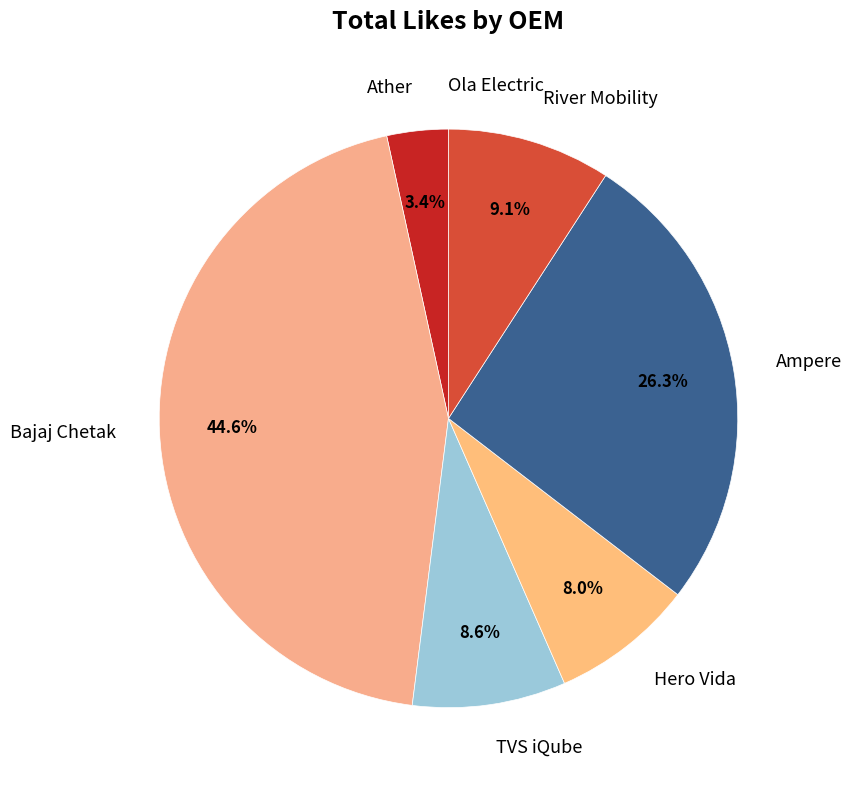

To the nearest percent, what percentage of the pie is Ather?

3%